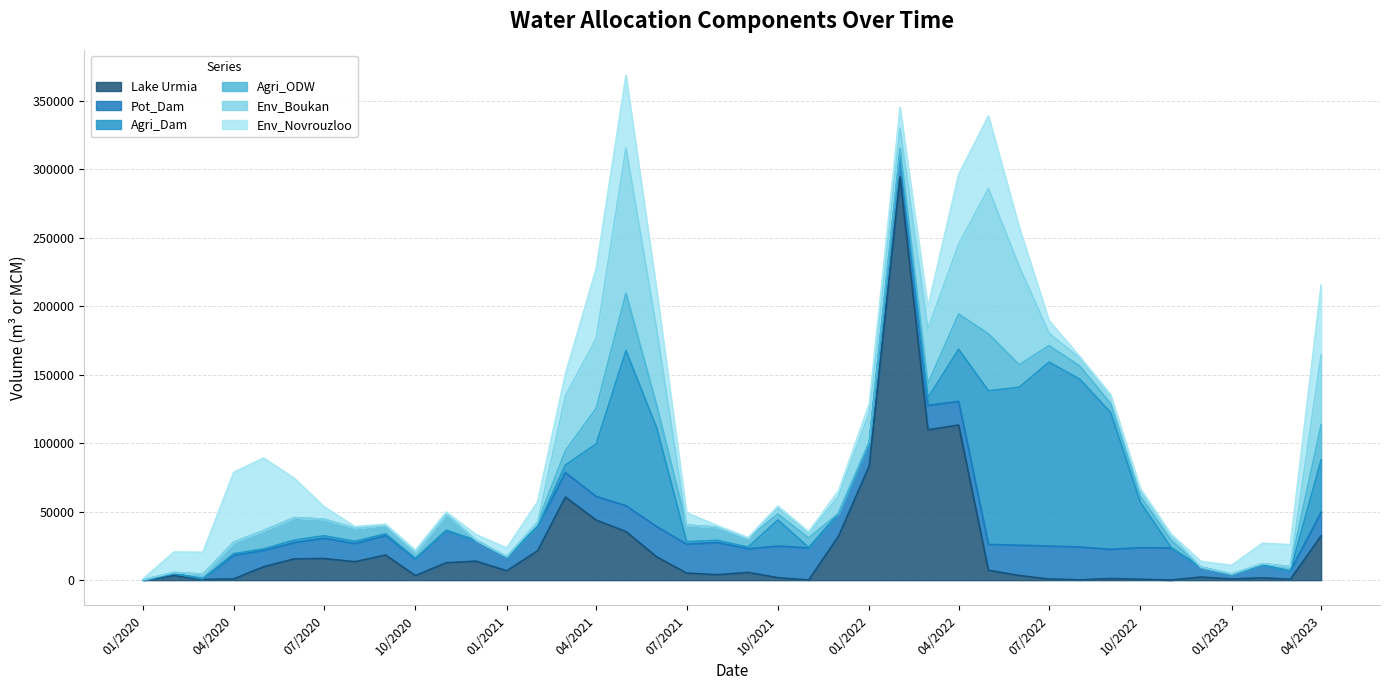

Reading right to left, transcribe all the data shown in this chart.

Lake Urmia: 32356	612	1689	871	2278	97	625	1209	178	846	3396	7167	113259	109763	294423	83436	32053	129	1794	5667	3962	5175	16982	35465	43859	60699	21431	6858	13840	12748	3304	18338	13463	15768	15555	9761	911	463	3334	0
Pot_Dam: 17250	5924	9393	3256	7191	23400	23100	21300	24000	24075	22125	18900	17250	17850	17700	16500	16500	23400	23100	17287	23487	21092	22125	18900	17250	17850	17700	9975	15217	23400	12145	14333	13274	14829	11903	11881	17250	553	1357	0
Agri_Dam: 38027	55	0	0	0	273	33015	99852	122495	134259	115293	112152	38027	5387	0	0	0	273	19073	1131	1602	1824	71836	113105	38320	5491	0	0	0	273	450	1131	1602	1824	1790	1101	1171	55	0	0
Agri_ODW: 25745	3299	940	356	65	5228	4366	6452	9642	12092	16390	41629	25745	10367	2988	1233	224	6981	4366	6452	9642	12092	16390	41999	25984	10490	3019	356	65	12036	4366	6452	9642	12092	16390	13429	8344	3299	940	356
Env_Boukan: 50950	0	0	0	0	3285	4143	6091	5750	9100	71786	106000	50950	39928	14950	21154	12300	3285	4143	0	0	0	55372	106000	50950	39928	0	0	0	0	0	0	0	0	0	0	0	0	0	0
Env_Novrouzloo: 50950	15971	14950	6346	4100	1314	1657	609	1150	9100	28711	53000	50950	15971	14950	6346	4100	1314	1657	609	1150	9100	28711	53000	50950	15971	14950	6346	4100	1314	1657	609	1150	9100	28711	53000	50950	15971	14950	700